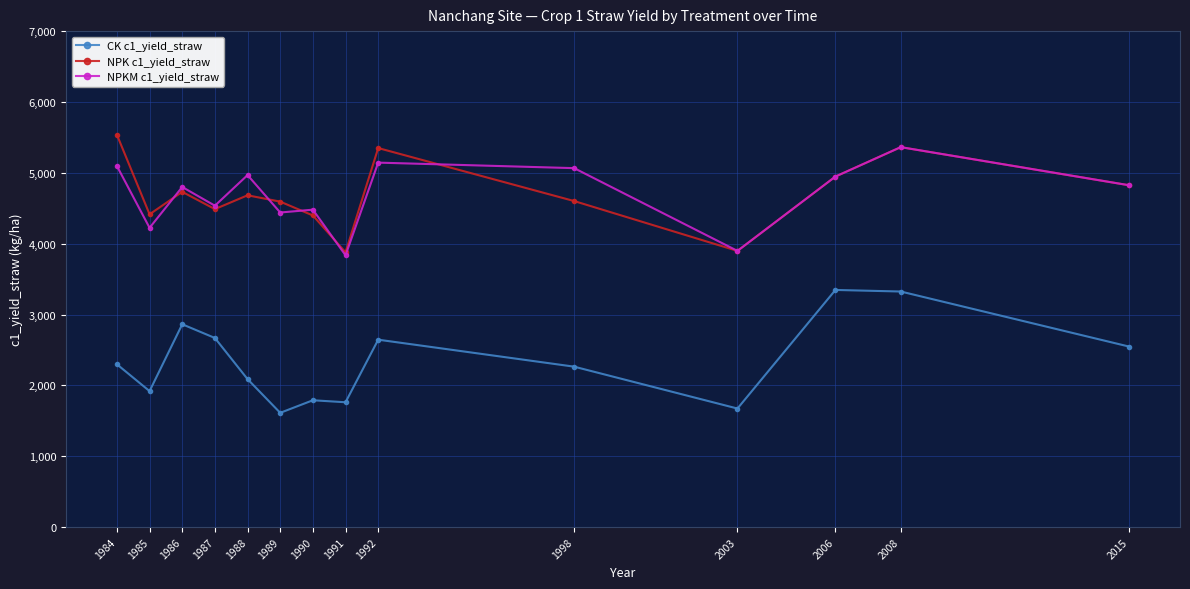

Which category has the lowest value in the NPKM c1_yield_straw series?

1991